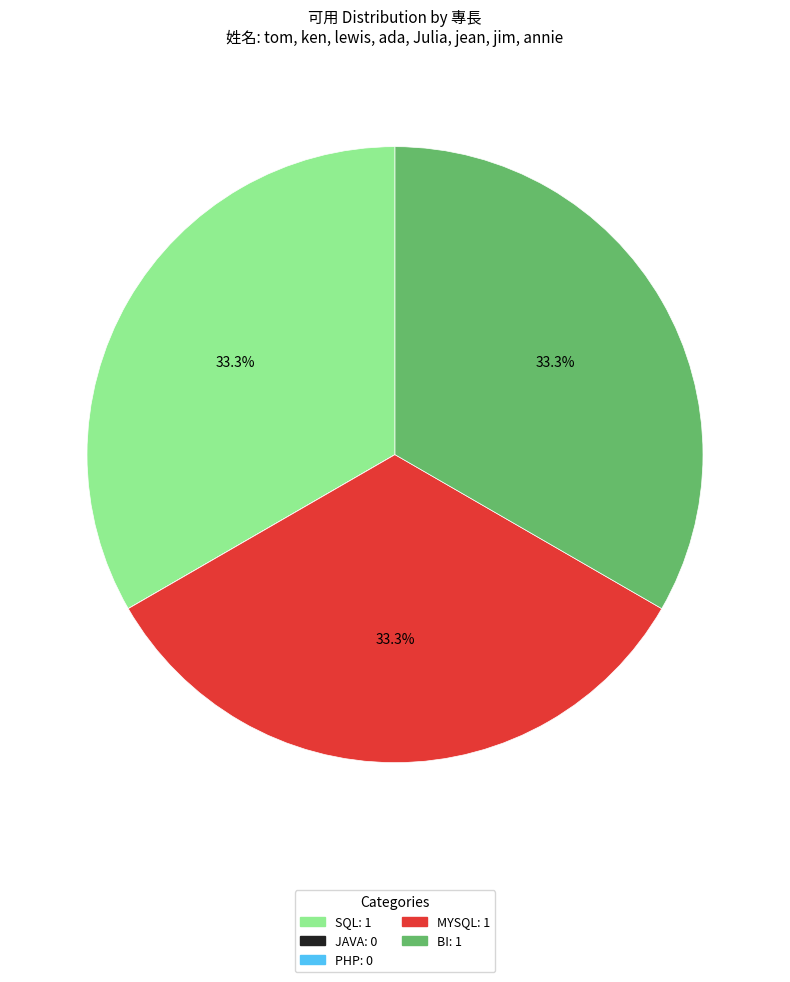

Is there a majority slice in this chart?

No